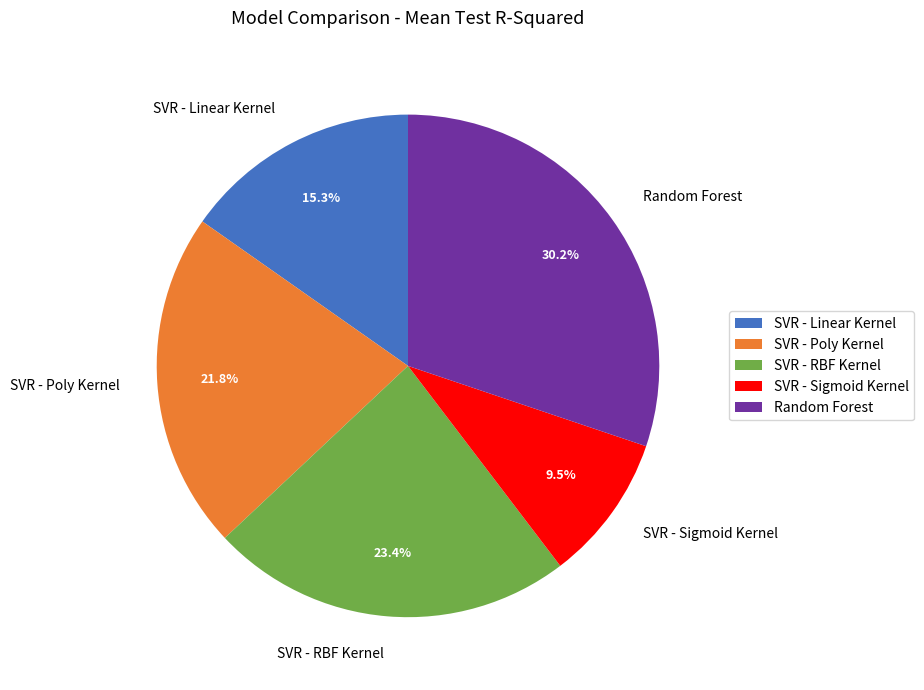

Does any single category account for the majority?

No